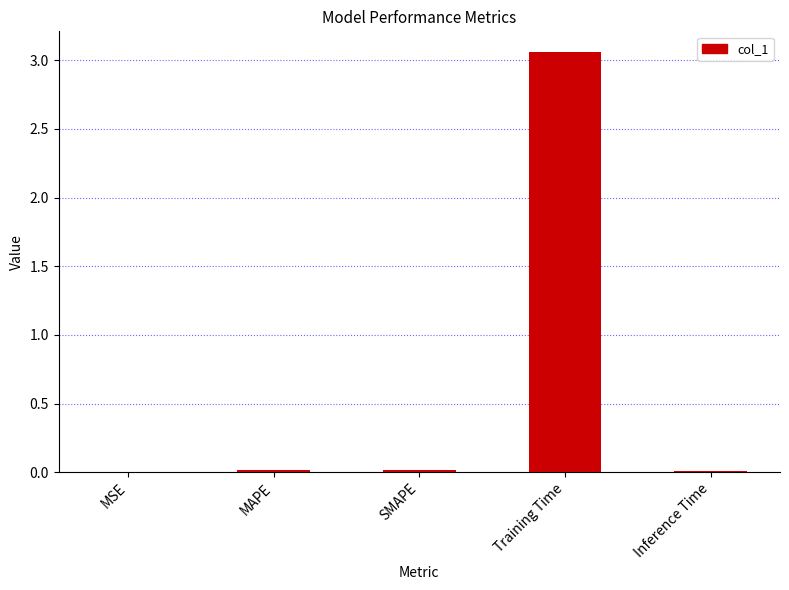

The value at Training Time is 1.6. True or false?

False